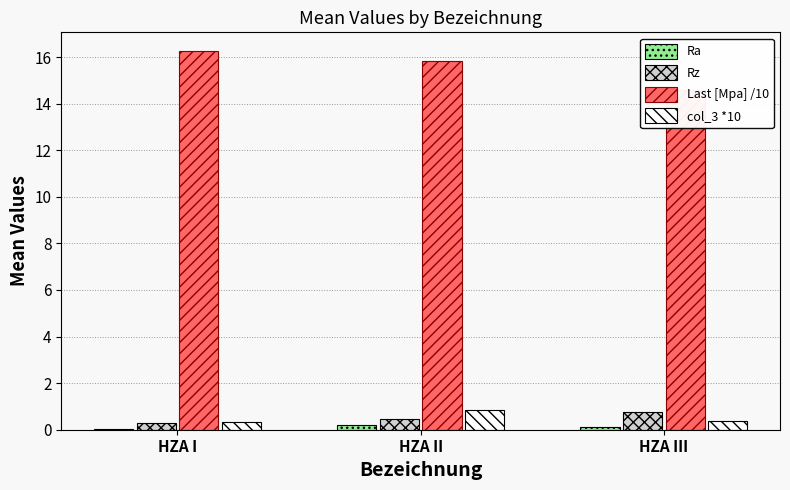

Which series has the largest range (max minus min)?

Last [Mpa] /10